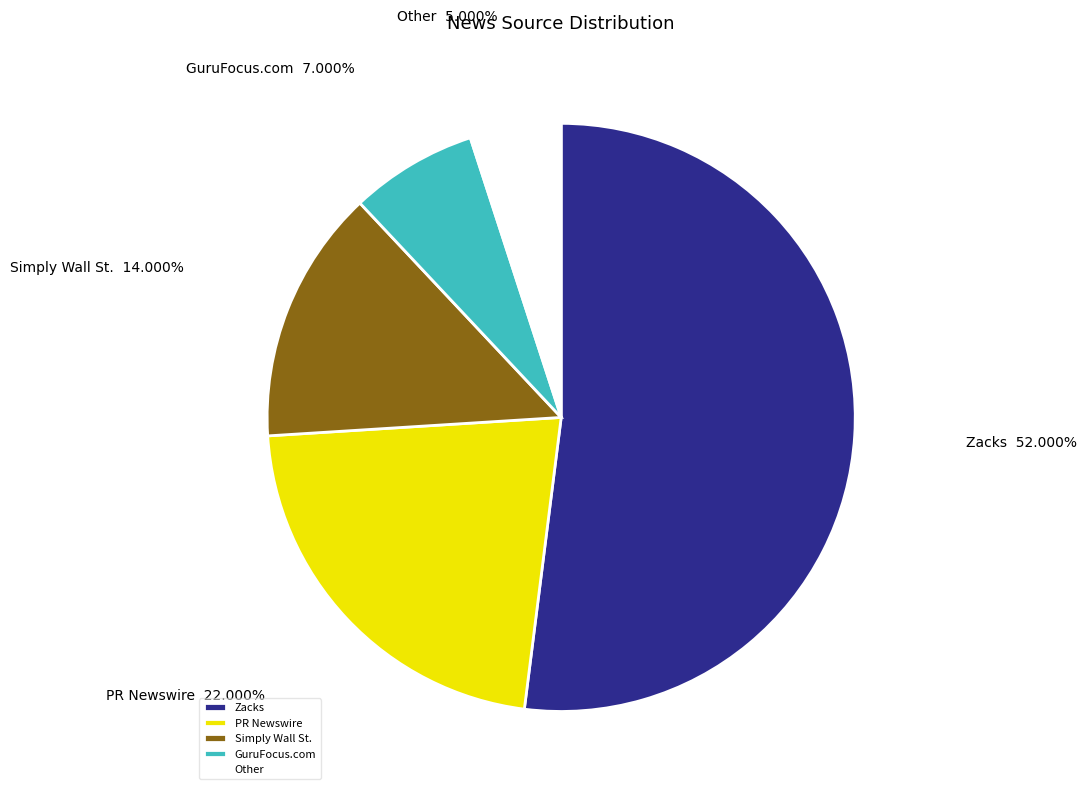

To the nearest percent, what portion does Zacks represent?

52%